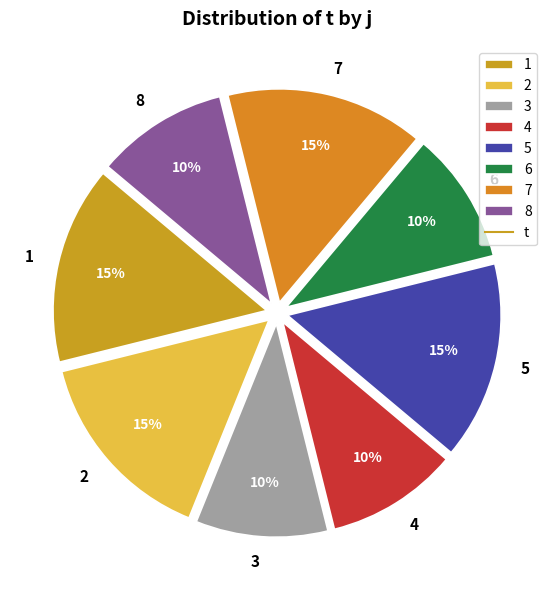

Do 1 and 4 together represent more than half of the pie?

No